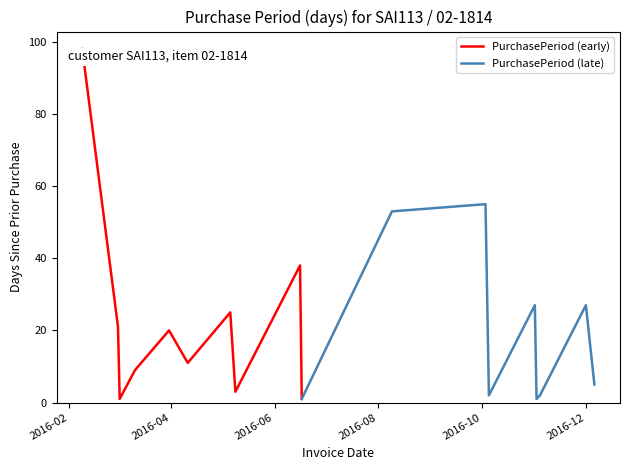

The chart shows a value of 32 at 2016-03-31. True or false?

False